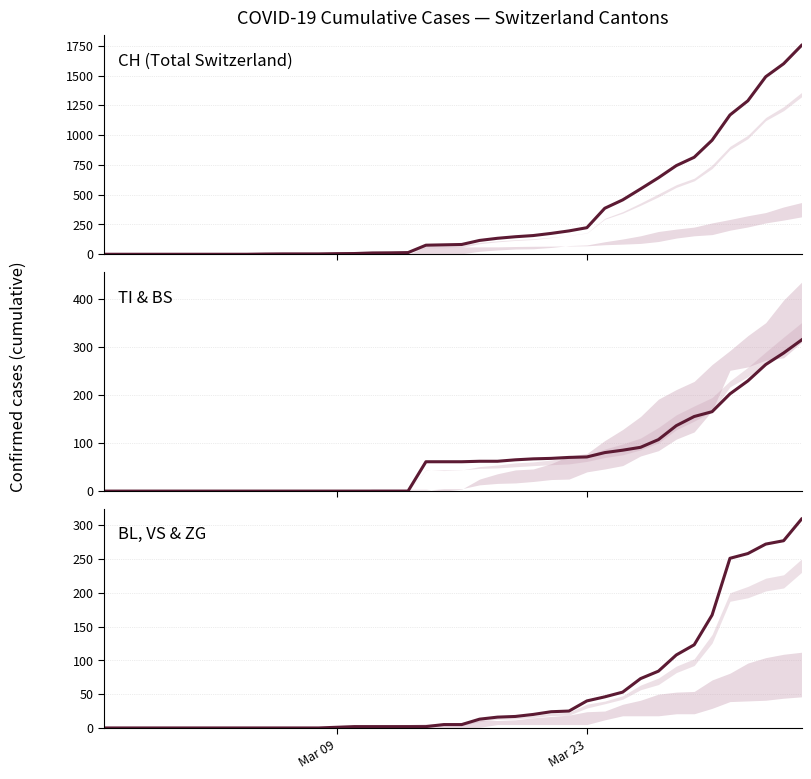

What is the difference between the maximum and minimum values in the BL series?

309